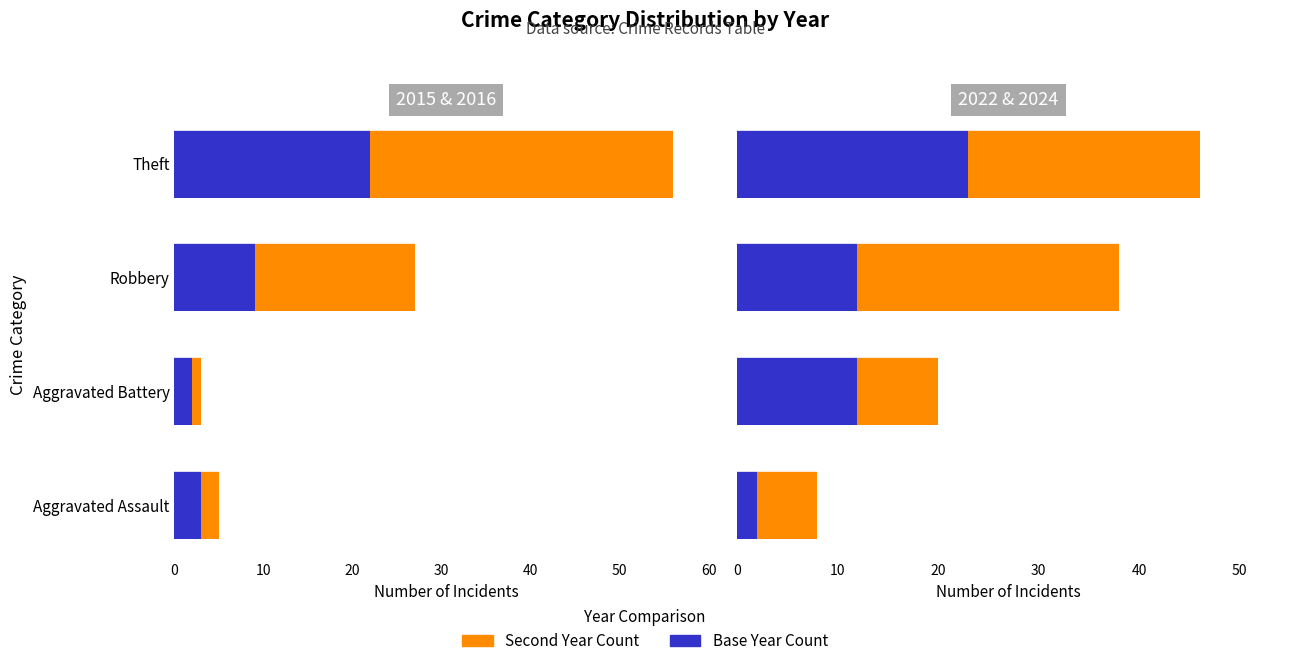

What is the value of the Second Year bar at the 1st from the left?

6